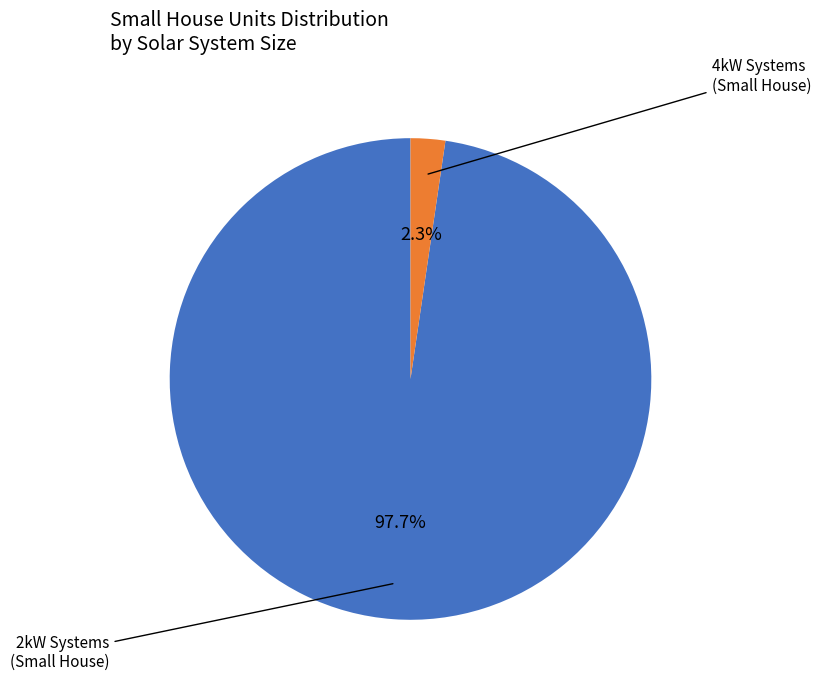

Does any single category account for the majority?

Yes